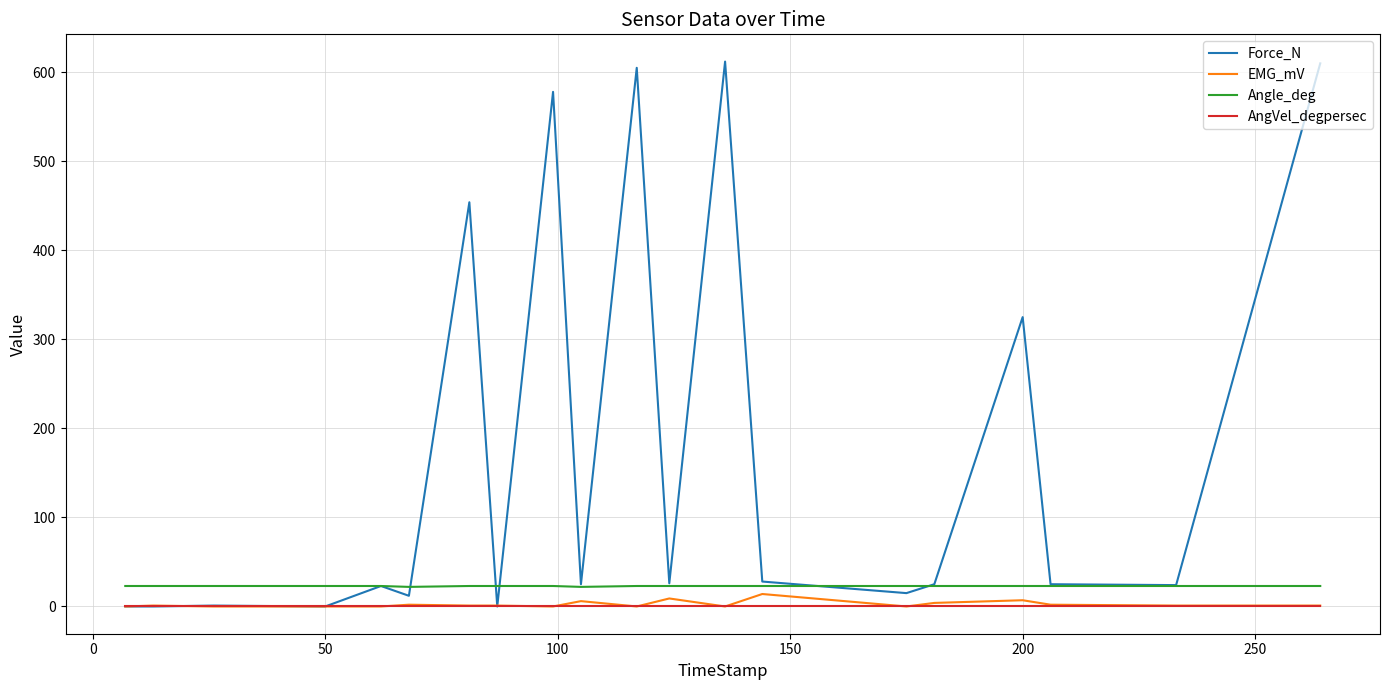

True or false: AngVel_degpersec and Angle_deg cross at least once.

False